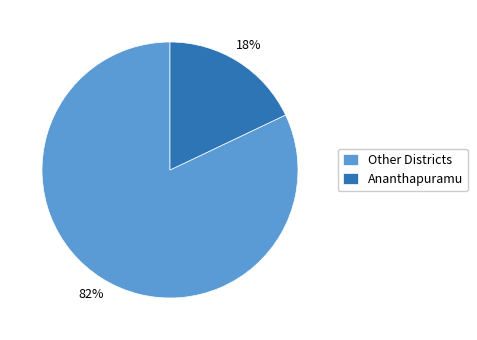

Do Other Districts and Ananthapuramu together represent more than half of the pie?

Yes